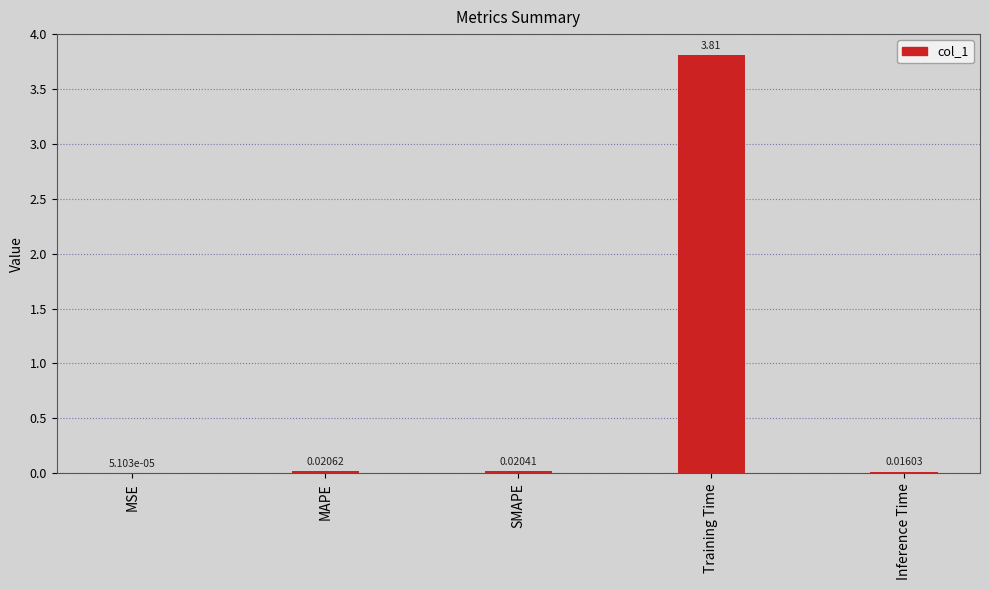

What is the sum of all values?

3.9